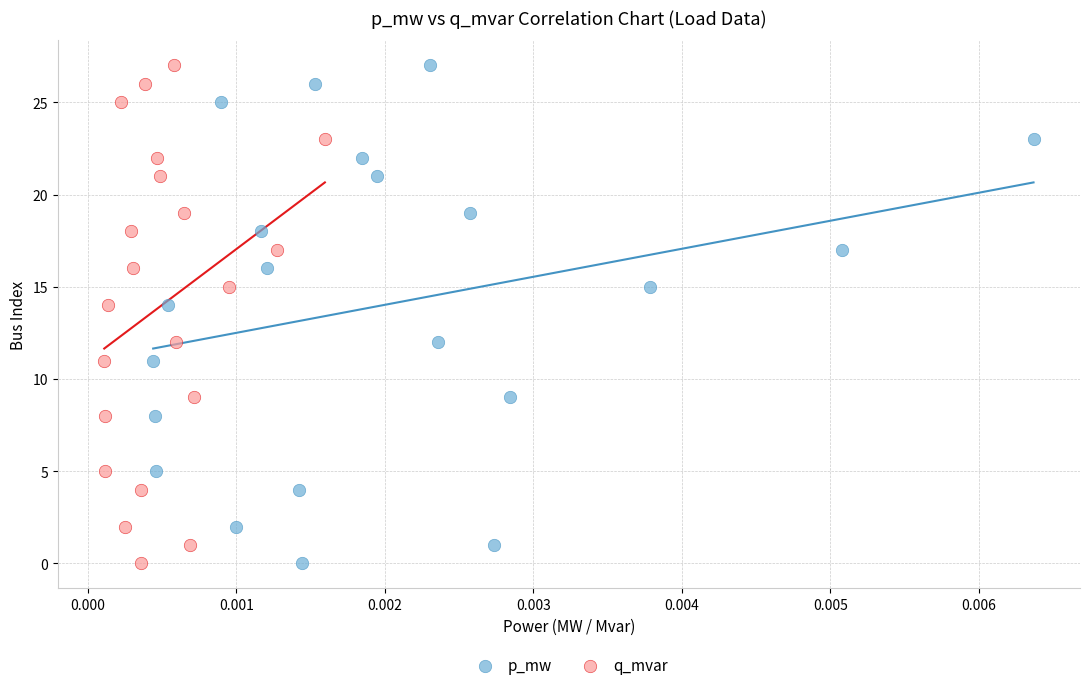

What are all the series names shown in the legend?

p_mw, q_mvar